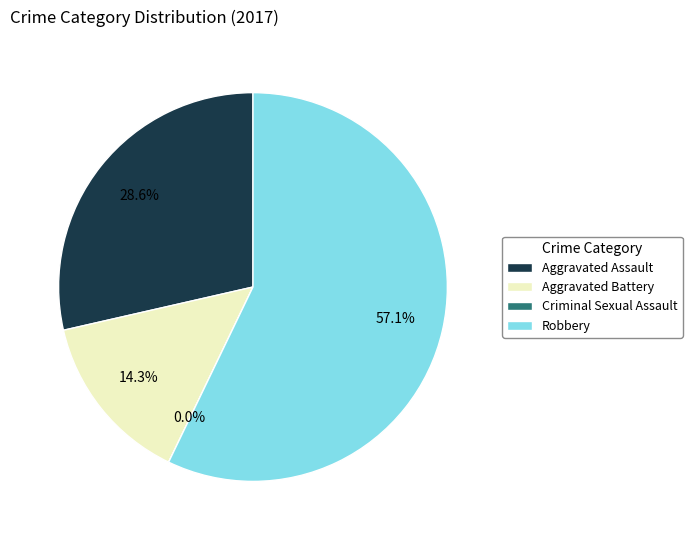

Does Robbery represent more than half of the total?

Yes